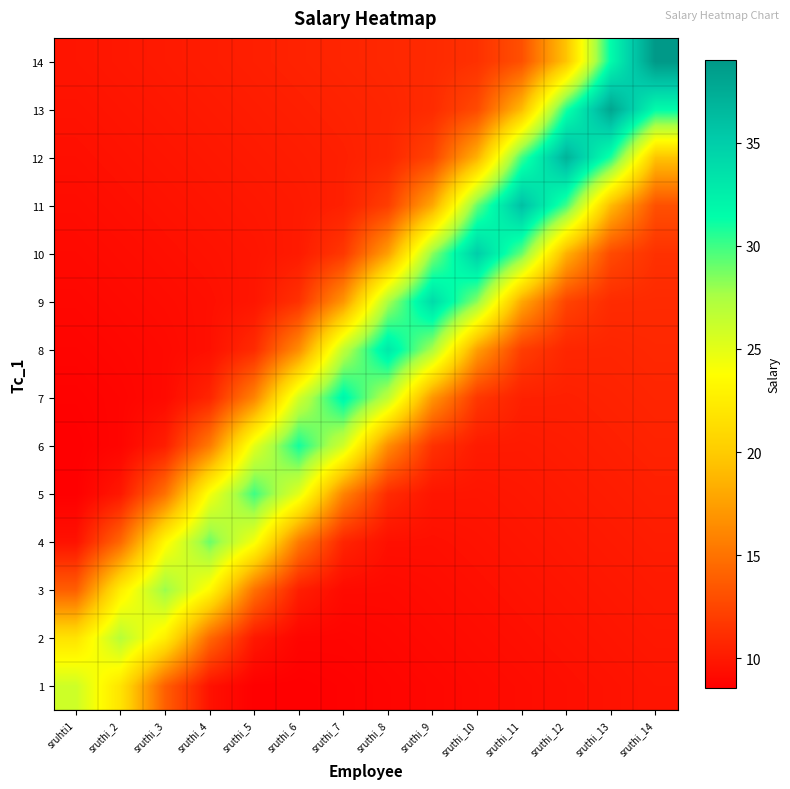

Which series changed the most between sruthi_9 and sruthi_10?

11